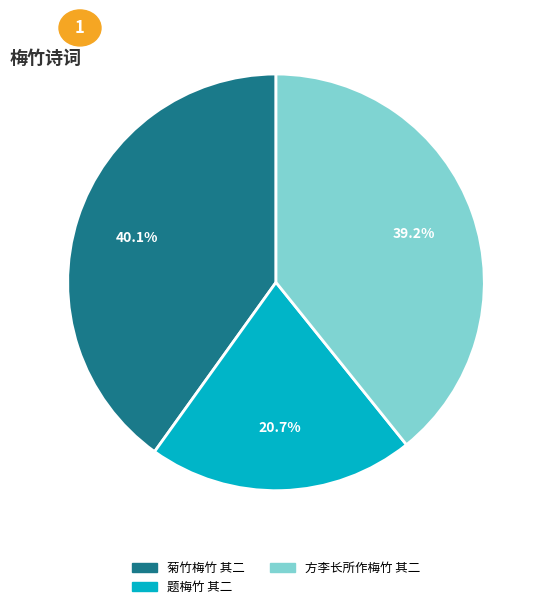

What is the largest slice in the pie chart?

菊竹梅竹 其二